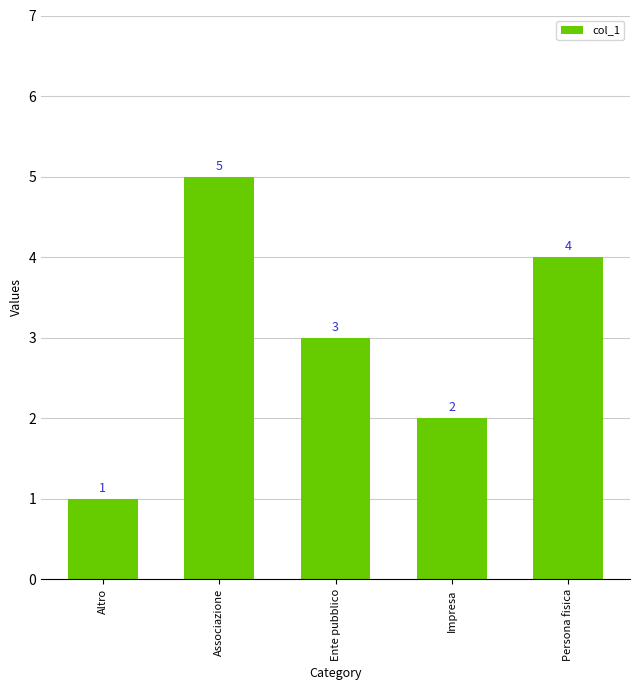

List the labels in order of value, largest first.

Associazione, Persona fisica, Ente pubblico, Impresa, Altro